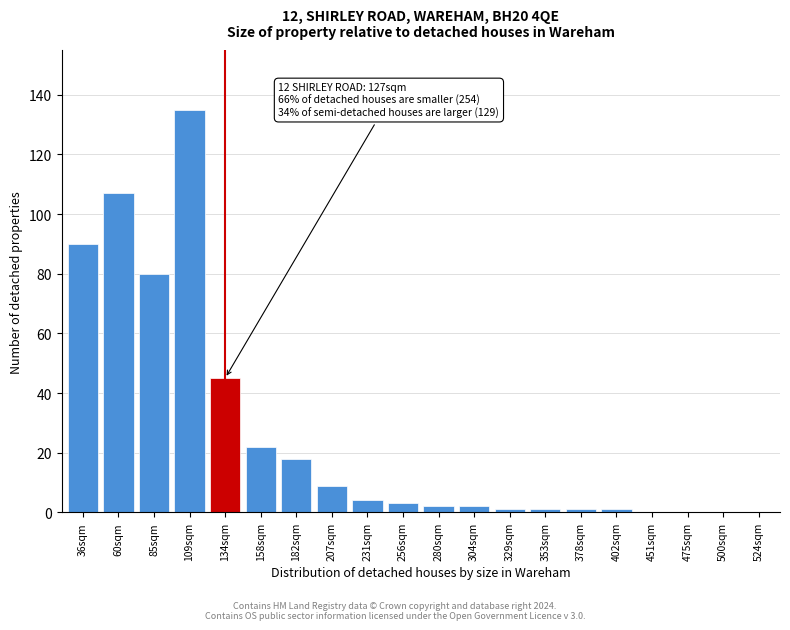

Reading left to right, transcribe all the data shown in this chart.

36sqm=90	60sqm=107	85sqm=80	109sqm=135	134sqm=45	158sqm=22	182sqm=18	207sqm=9	231sqm=4	256sqm=3	280sqm=2	304sqm=2	329sqm=1	353sqm=1	378sqm=1	402sqm=1	451sqm=0	475sqm=0	500sqm=0	524sqm=0